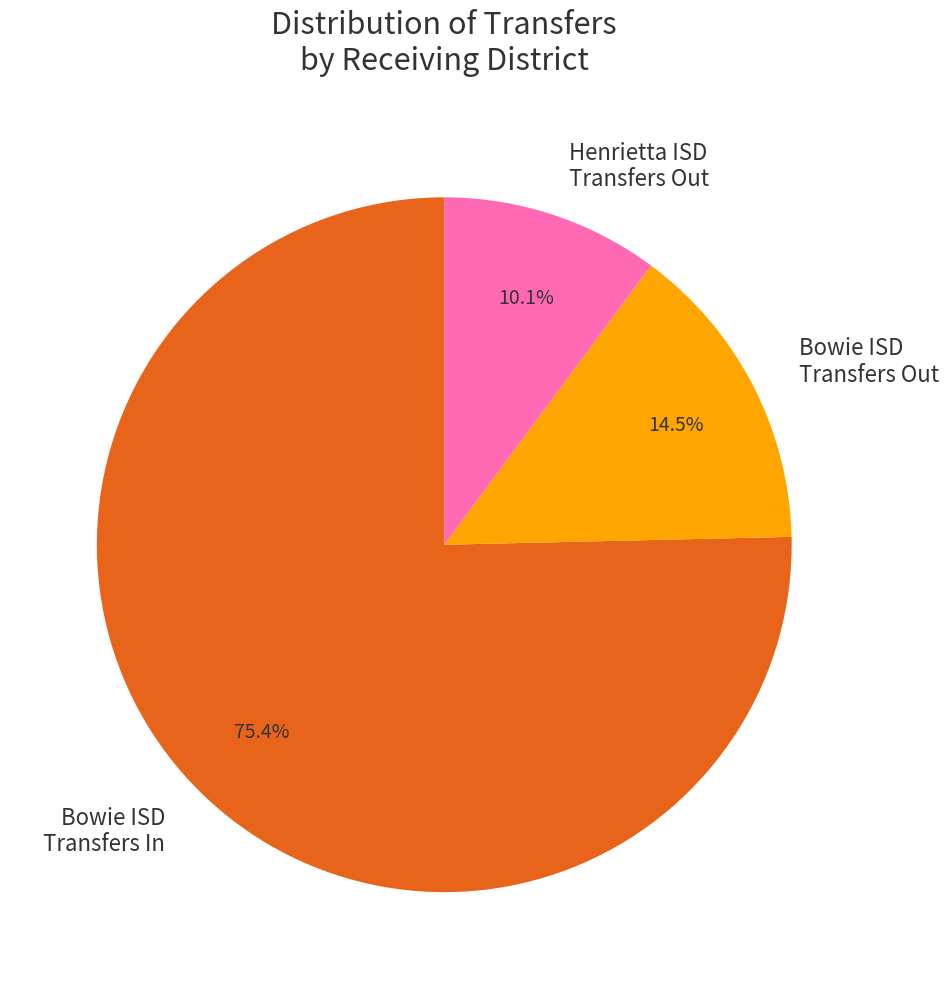

Is Henrietta ISD Transfers Out the majority of the pie?

No